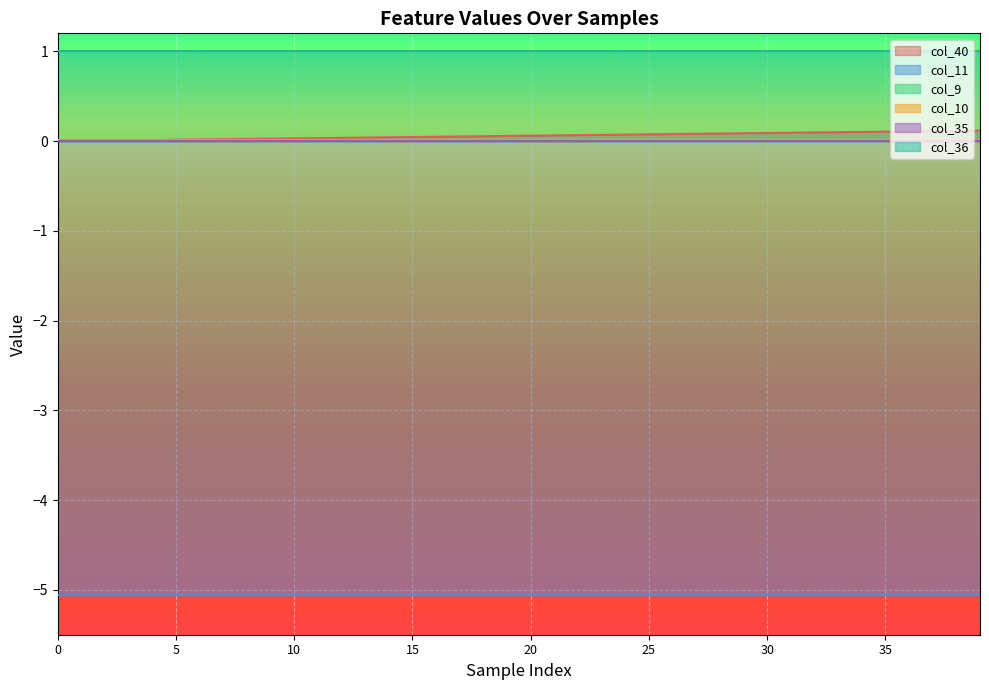

True or false: col_36 has more than 1 interior local peaks.

False